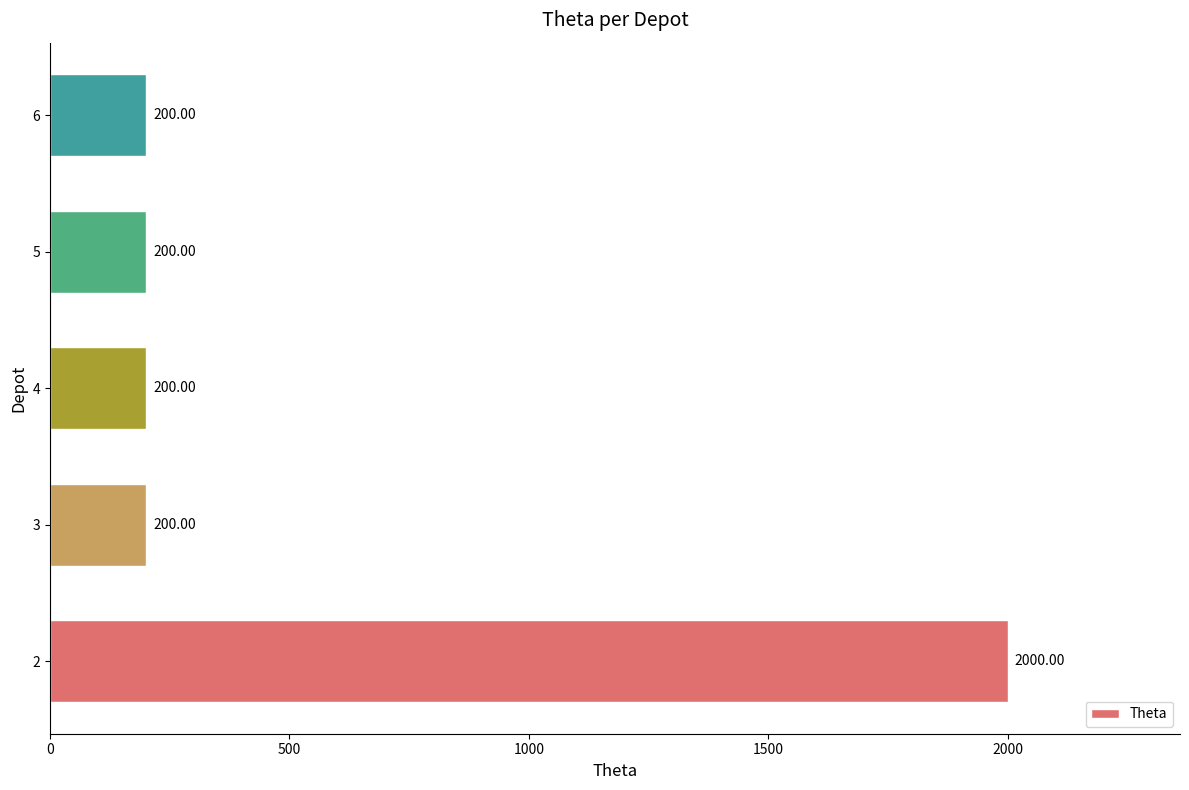

What is the difference between the maximum and minimum values?

1800